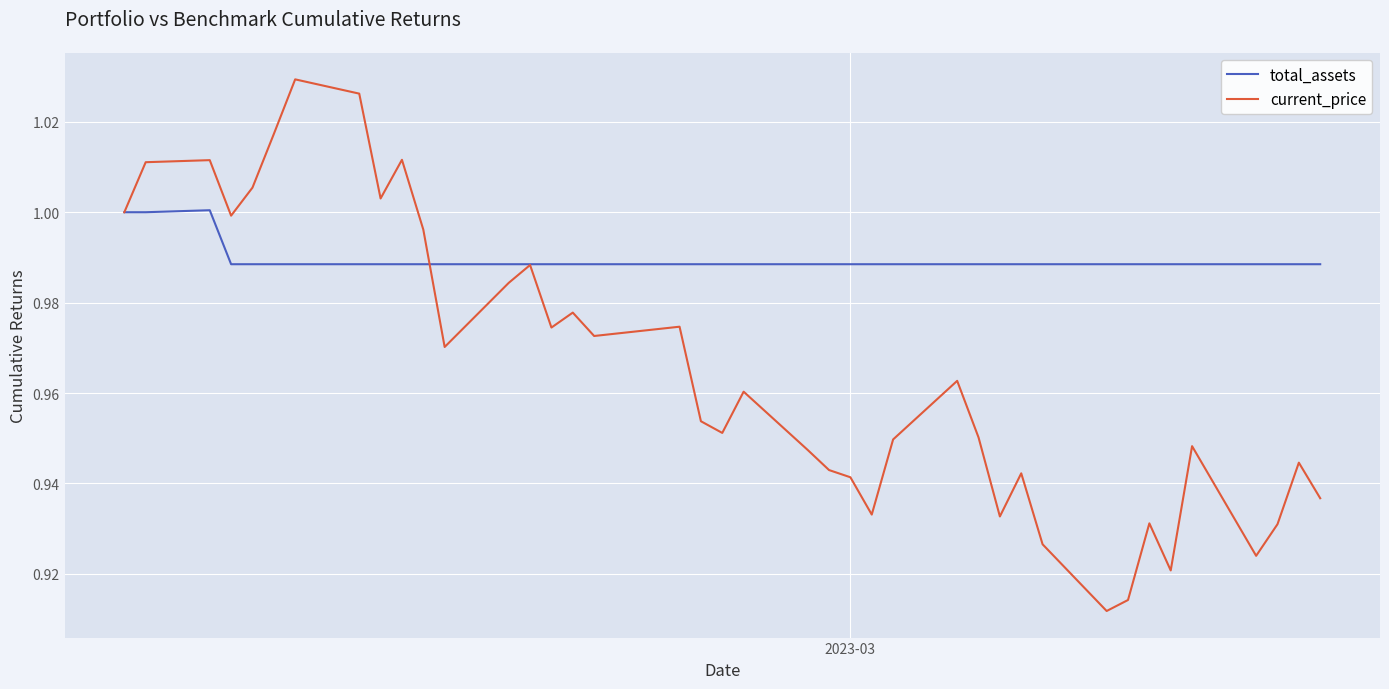

Which series has the largest range (max minus min)?

current_price